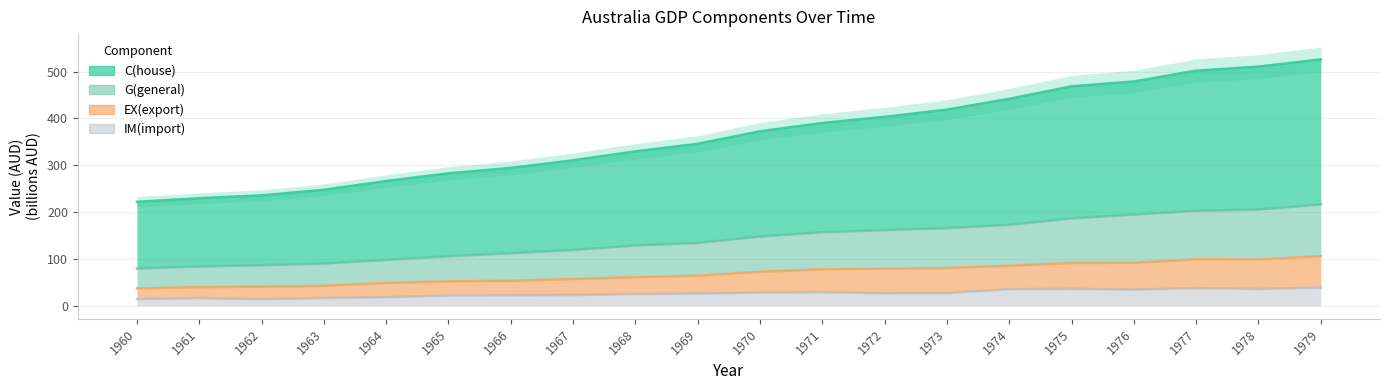

What is the sum of the IM(import) values at 1971 and 1968?

54.6